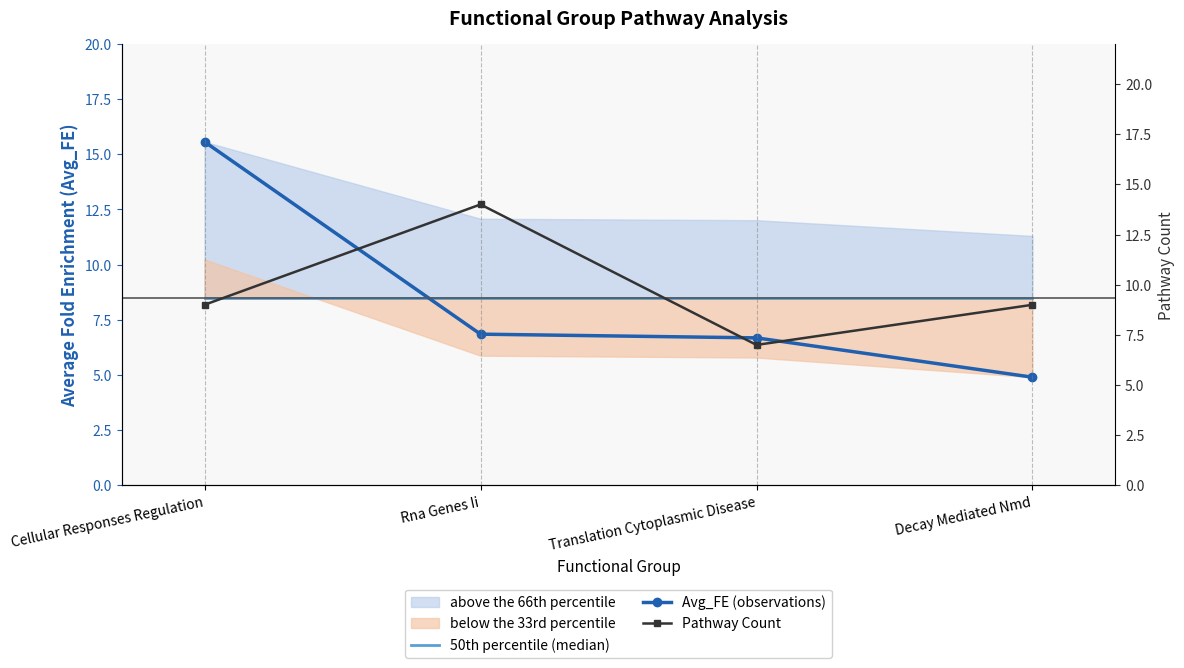

Which category has the highest value in the 50th percentile (median) series?

Cellular Responses Regulation